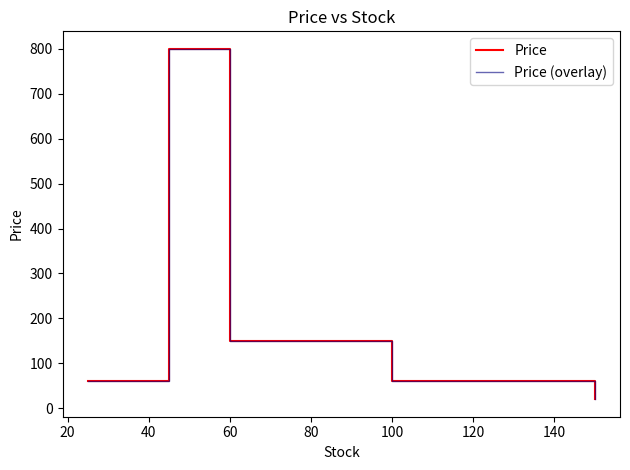

True or false: Price (overlay) has more than 2 points higher than both neighbors.

False